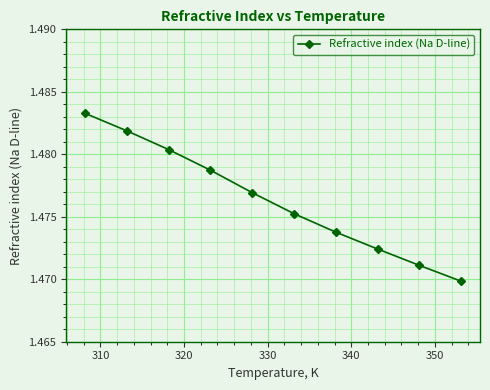

True or false: there are more than 0 points higher than both neighbors.

False